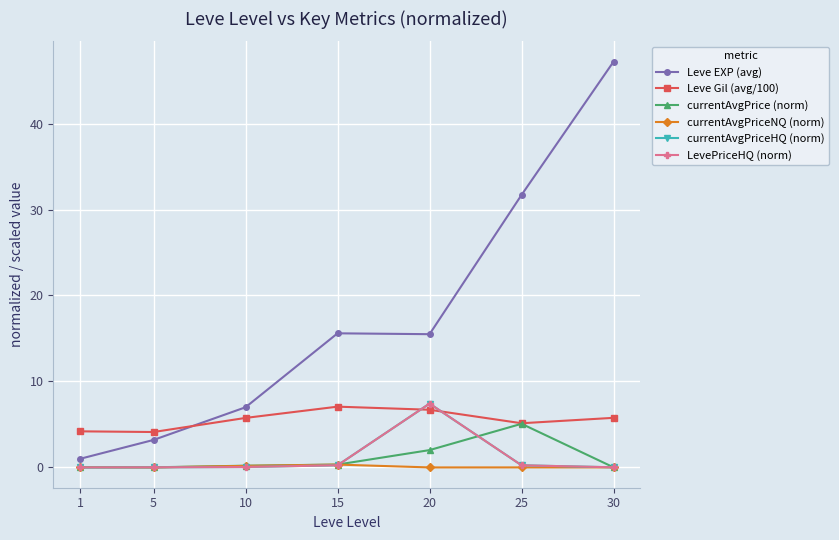

List the labels in order of Leve EXP (avg) value, smallest first.

1, 5, 10, 20, 15, 25, 30